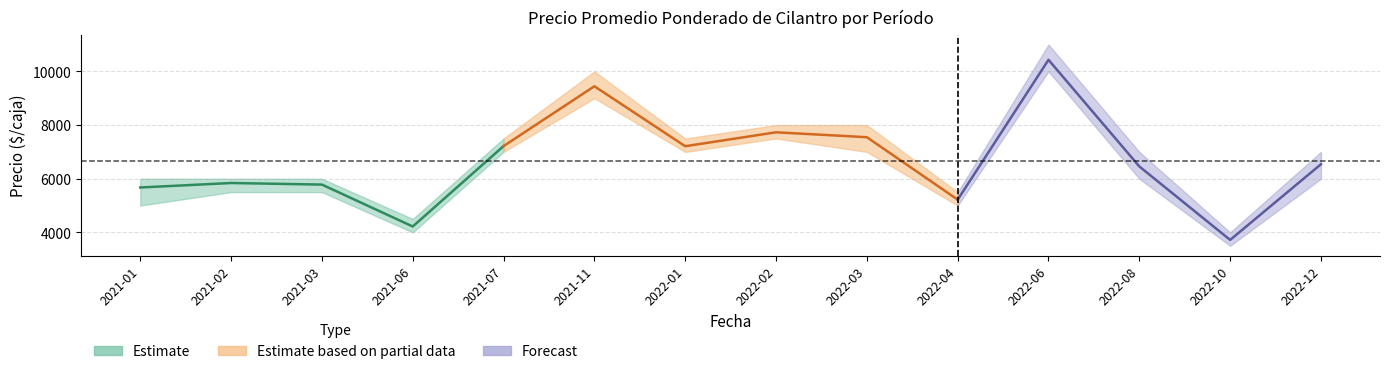

The Precio promedio ponderado series shows 2170 at 2022-03. True or false?

False